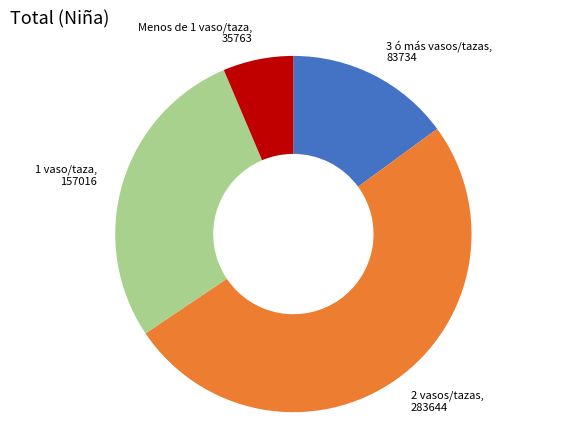

What is the ratio of the value at 1 vaso/taza to the value at Menos de 1 vaso/taza?

4.4